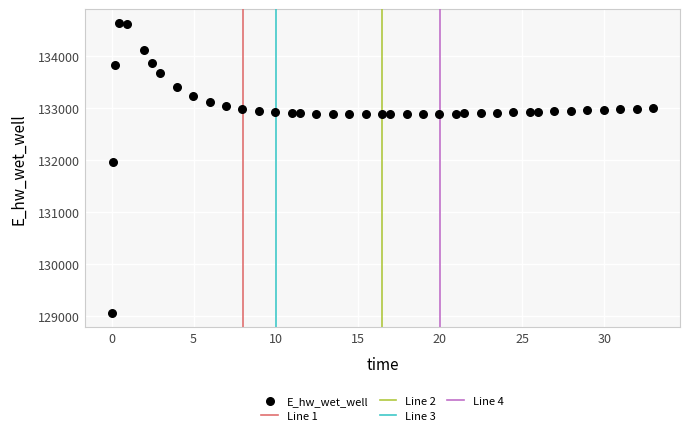

What is the range of Y values (max minus min)?

5557.7